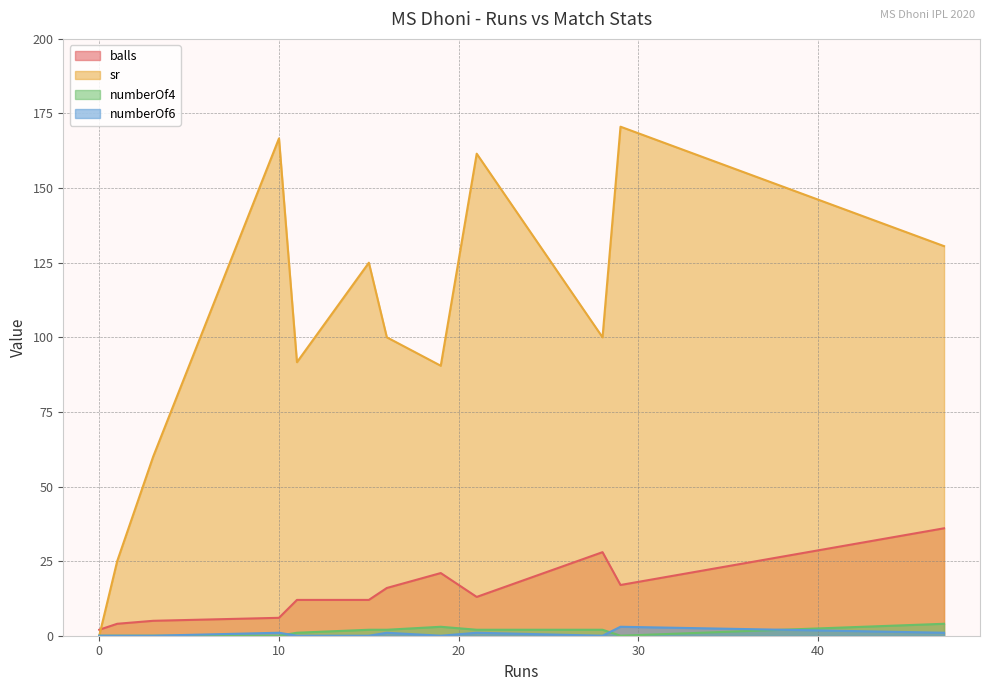

What are all the series names shown in the legend?

balls, sr, numberOf4, numberOf6